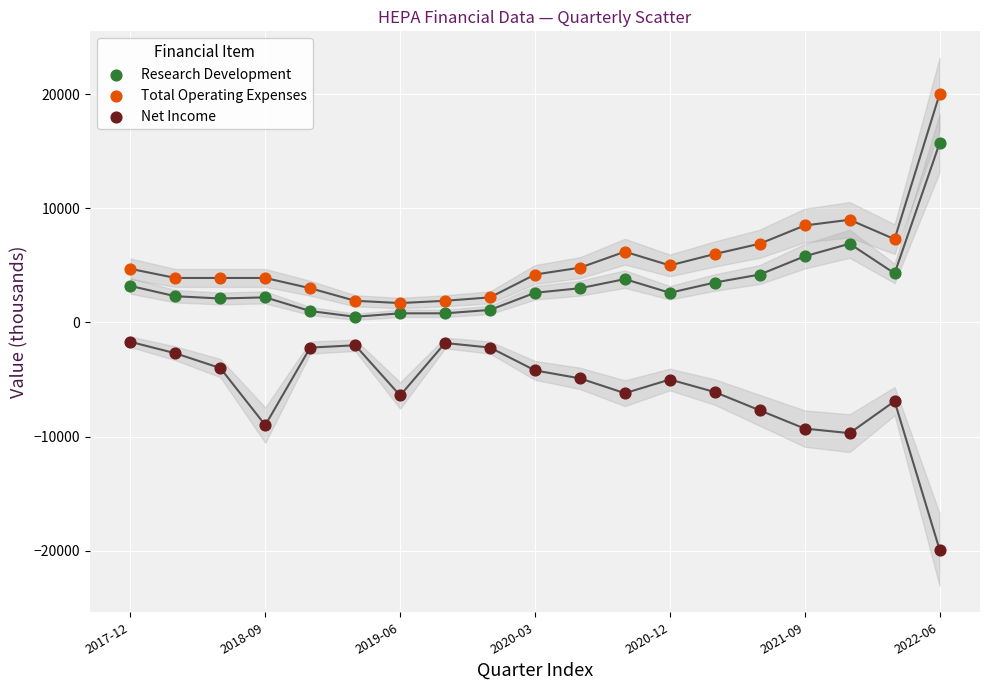

Across all data points, what is the range of Y values (max minus min)?

39900